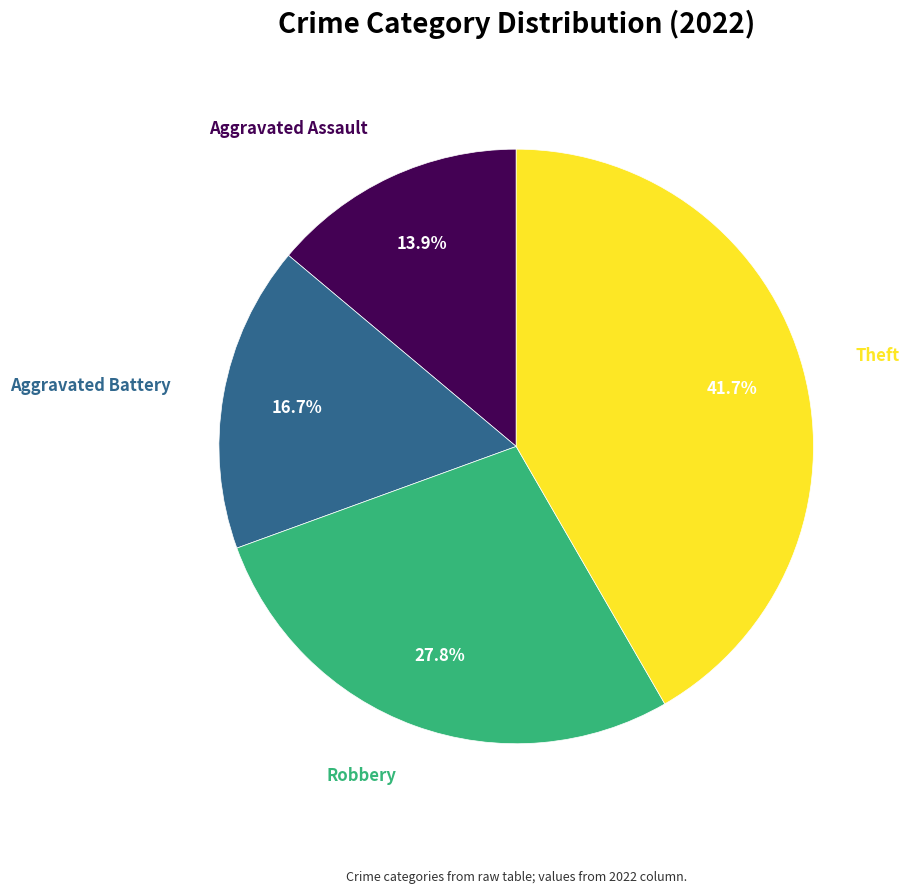

Is there any slice that represents more than half of the pie?

No